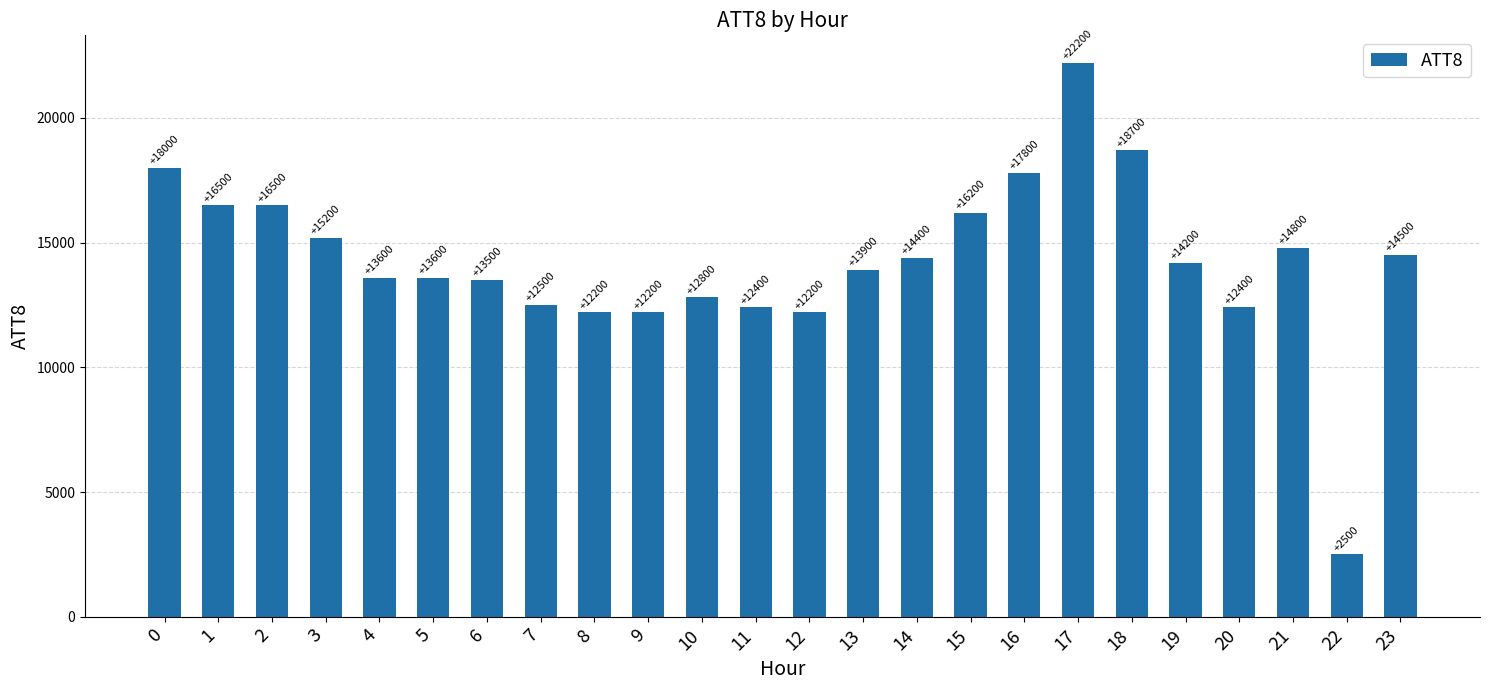

What is the change in value from 8 to 16?

+5600